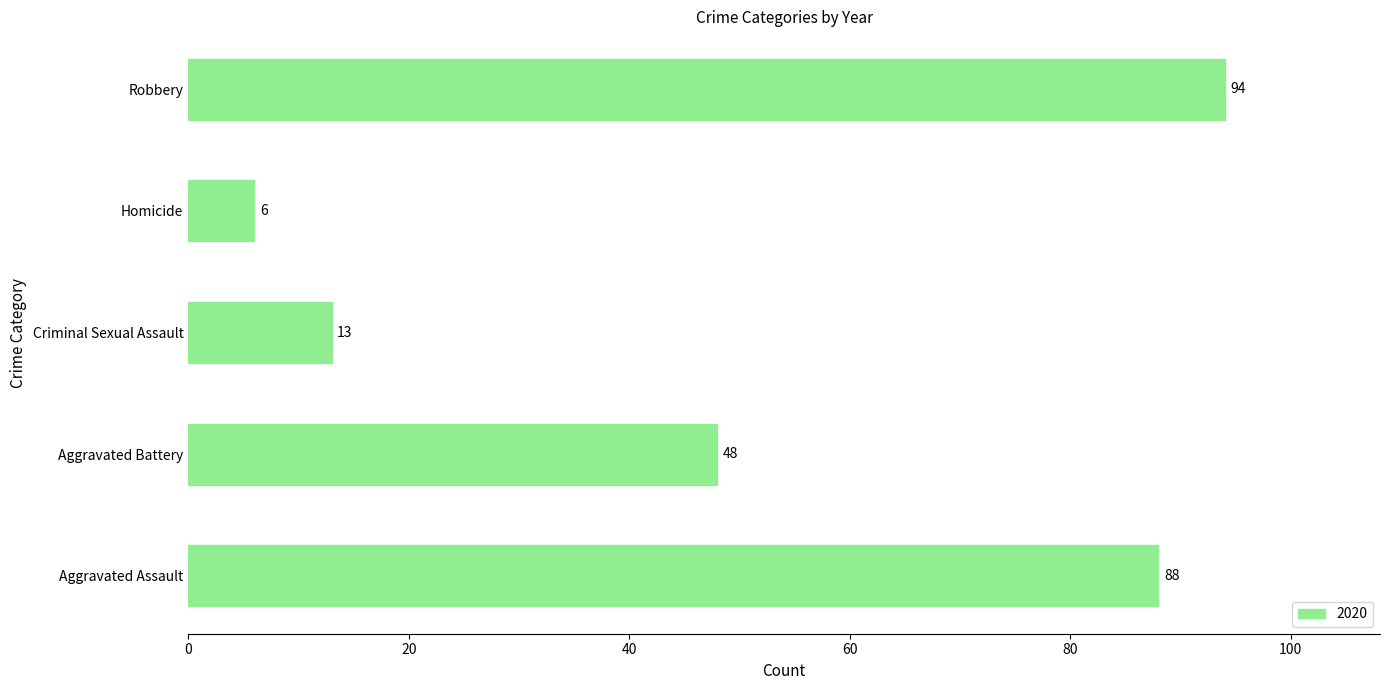

Reading bottom to top, transcribe all the data shown in this chart.

88	48	13	6	94